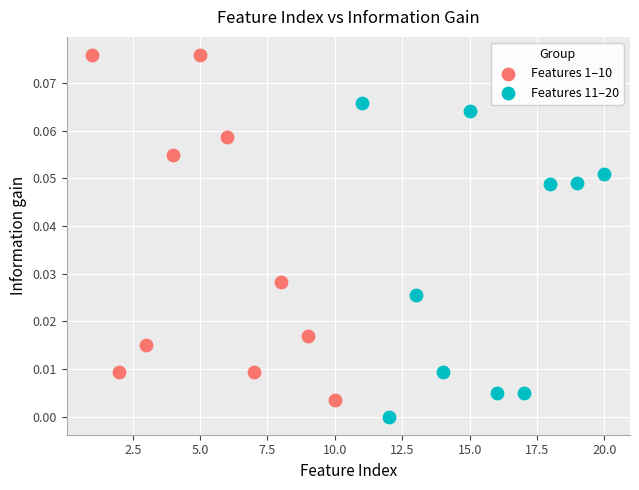

Which series contains the lowest Y value?

Features 11–20